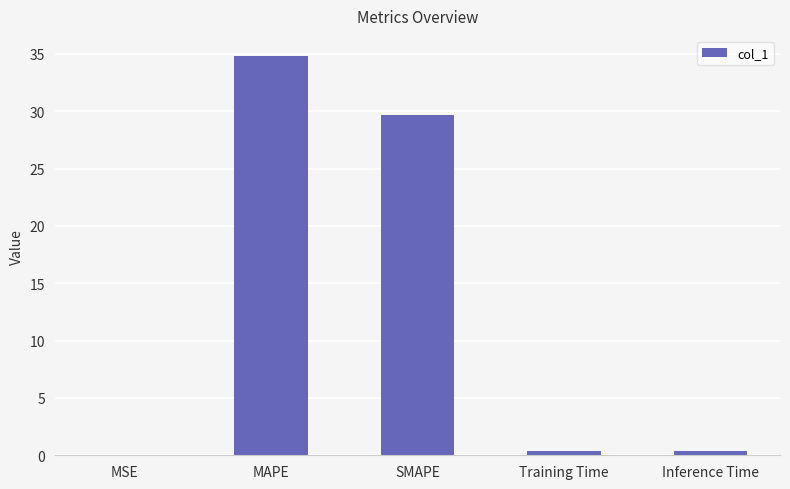

The chart shows a value of 34.8 at MAPE. True or false?

True